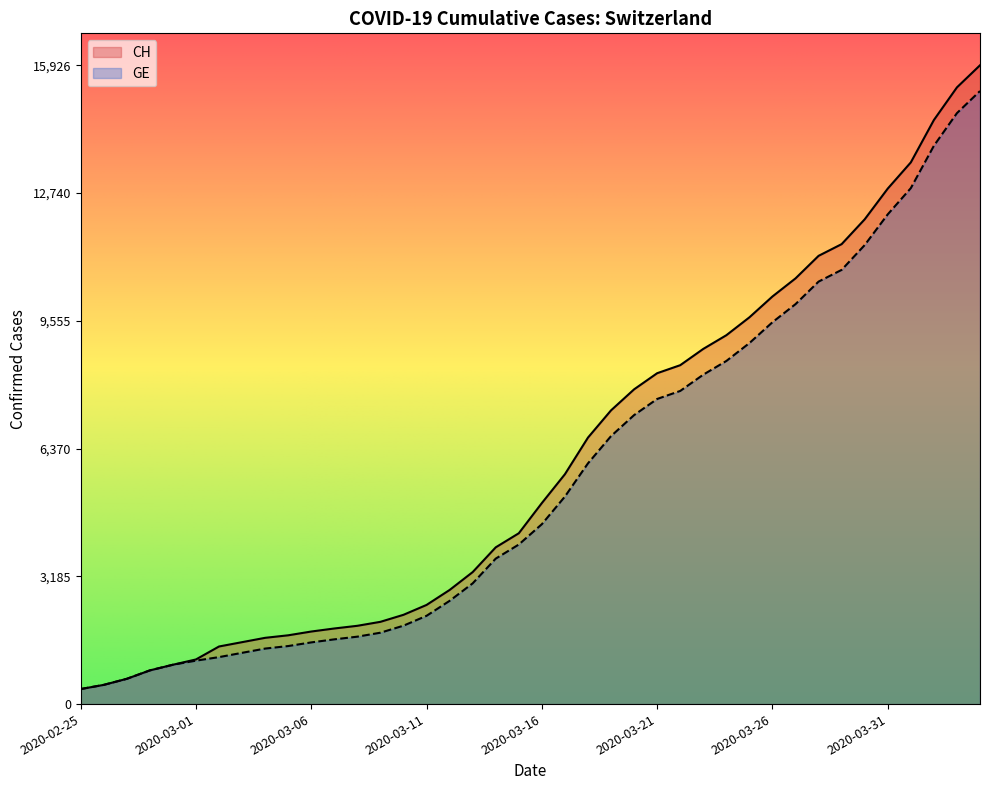

Rank the series by their average value, from highest to lowest.

CH, GE